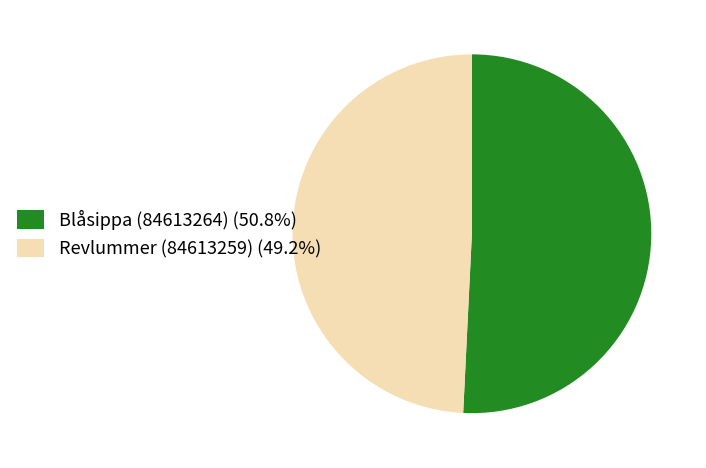

Approximately how many times larger is the value at Blåsippa (84613264) (50.8%) compared to Revlummer (84613259) (49.2%)?

1.0